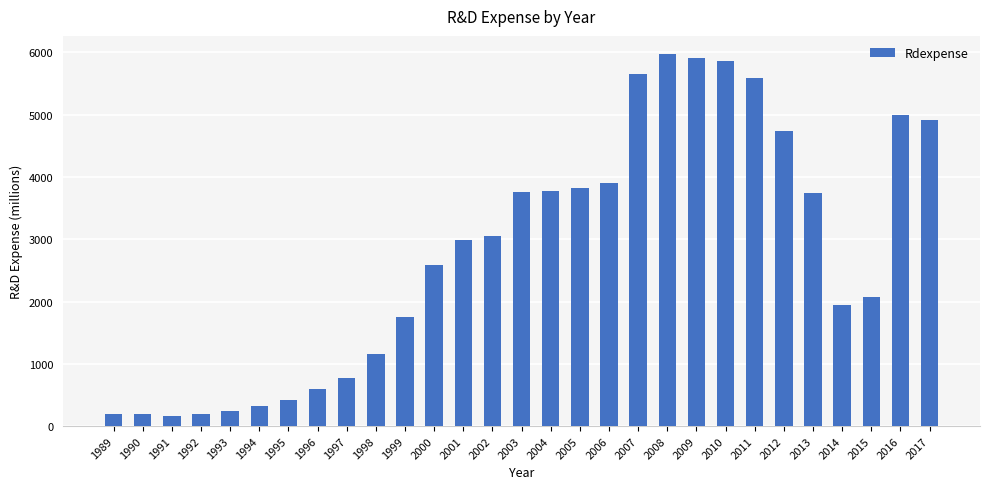

How many distinct data groups are displayed?

1